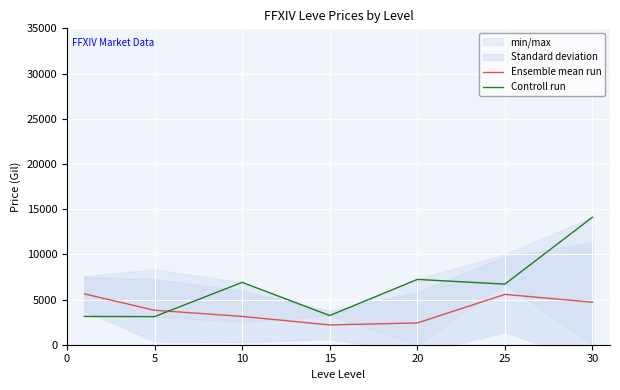

What is the total value across all series at 5?

6922.7